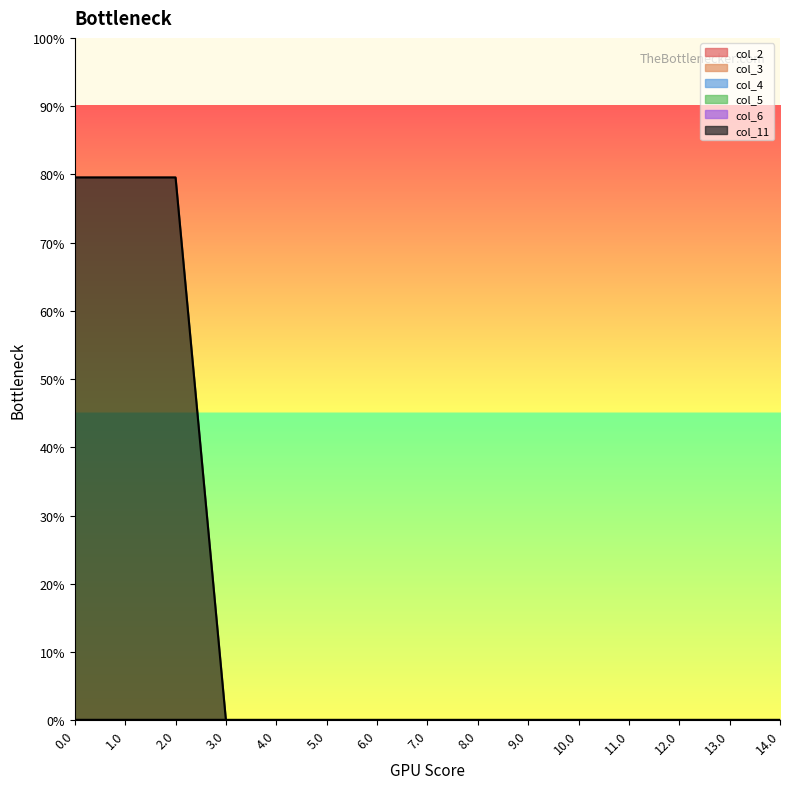

Reading left to right, extract all data points from this chart.

col_2: 0.0	0.0	0.0	0.0	0.0	0.0	0.0	0.0	0.0	0.0	0.0	0.0	0.0	0.0	0.0
col_3: 0.0	0.0	0.0	0.0	0.0	0.0	0.0	0.0	0.0	0.0	0.0	0.0	0.0	0.0	0.0
col_4: 0.0	0.0	0.0	0.0	0.0	0.0	0.0	0.0	0.0	0.0	0.0	0.0	0.0	0.0	0.0
col_5: 0.0	0.0	0.0	0.0	0.0	0.0	0.0	0.0	0.0	0.0	0.0	0.0	0.0	0.0	0.0
col_6: 0.0	0.0	0.0	0.0	0.0	0.0	0.0	0.0	0.0	0.0	0.0	0.0	0.0	0.0	0.0
col_11: 1.6	1.6	1.6	0.0	0.0	0.0	0.0	0.0	0.0	0.0	0.0	0.0	0.0	0.0	0.0